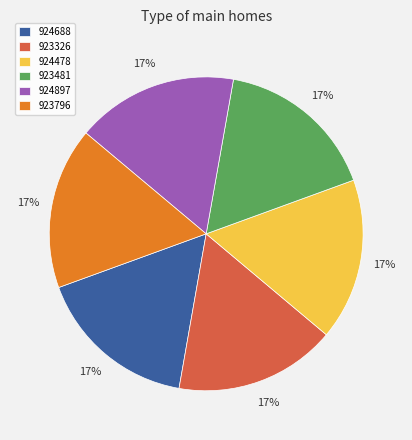

What percentage is the 923481 slice, to the nearest percent?

17%